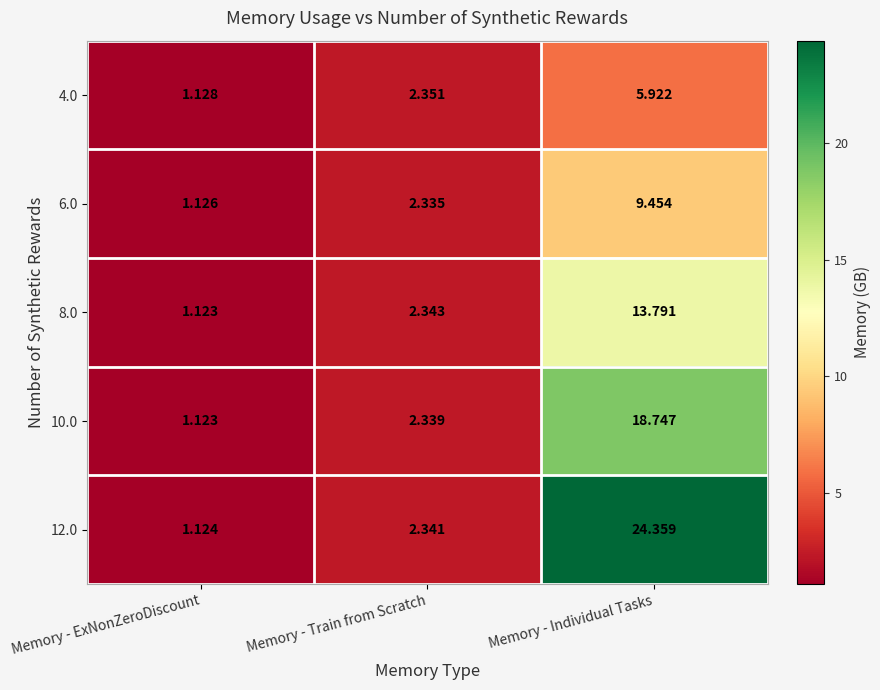

Rank the series by their maximum value, from highest to lowest.

12.0, 10.0, 8.0, 6.0, 4.0